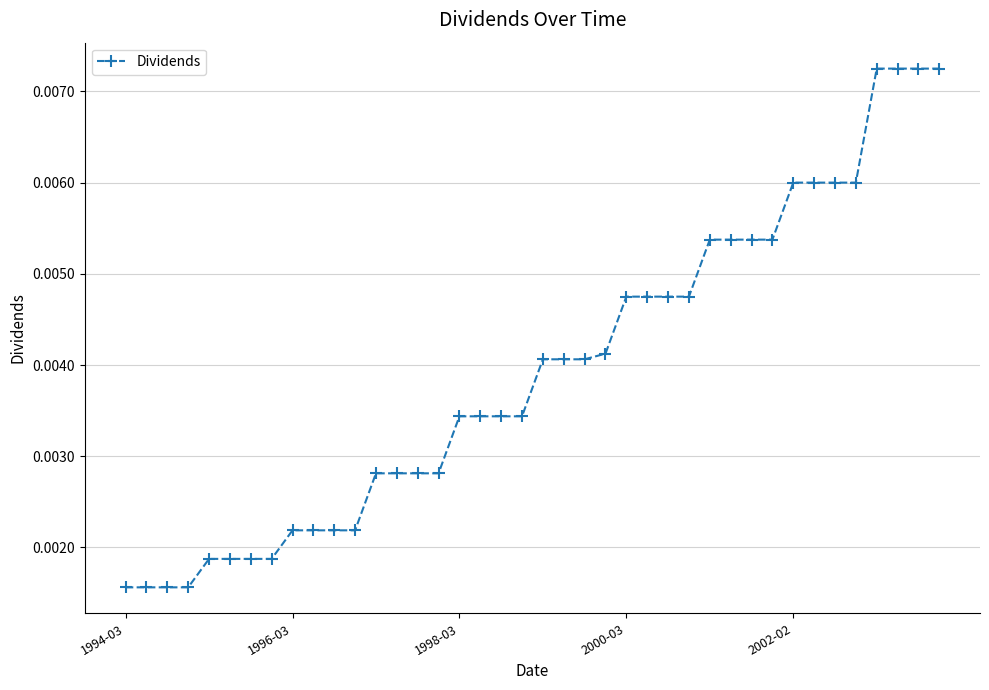

Count the values in the range 0 to 1.

40